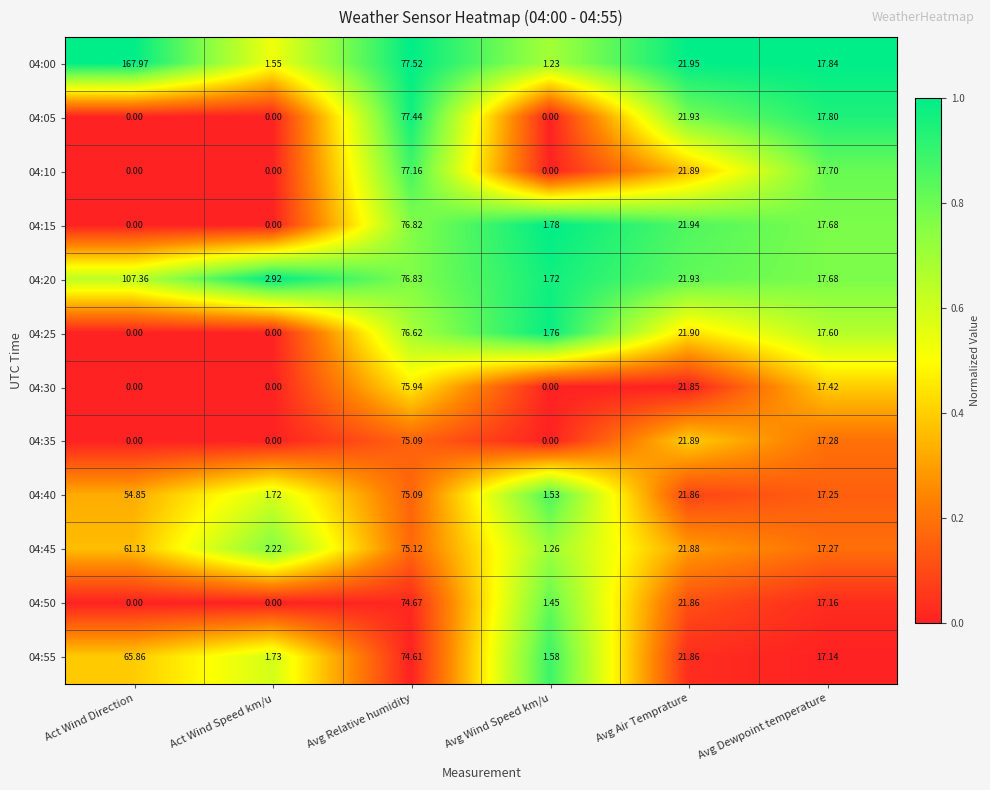

Is the value of 04:25 at Act Wind Speed km/u greater than the value of 04:50 at Avg Dewpoint temperature?

No